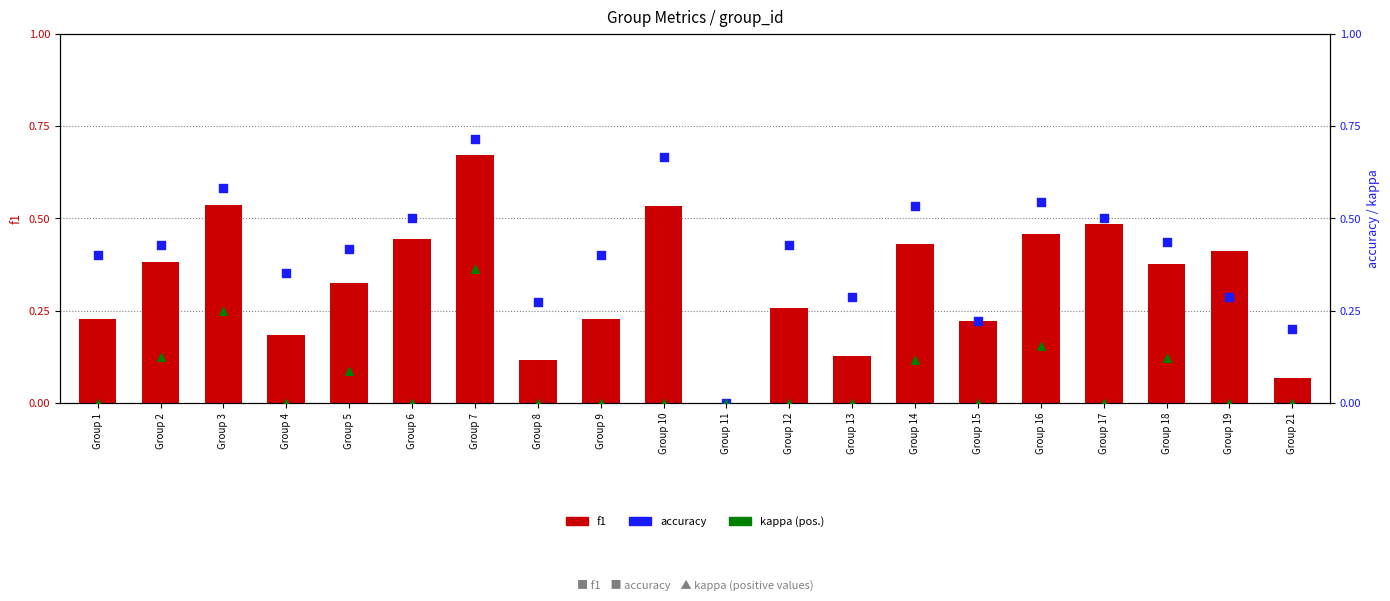

What is the total value across all series at Group 5?

0.8